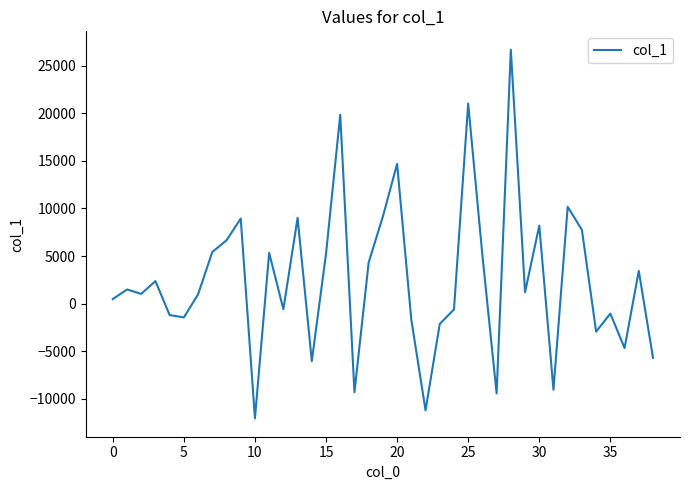

What is the difference between the maximum and minimum values?

38696.6